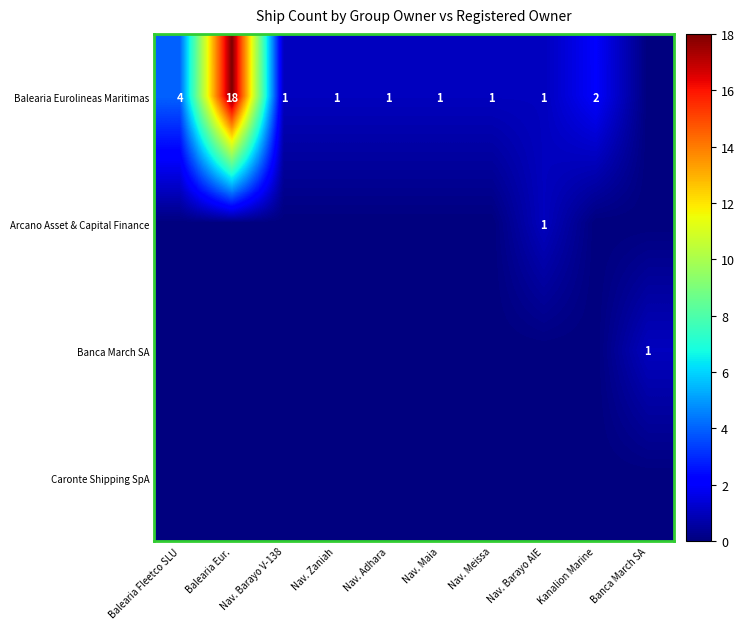

Is it true that Balearia Eurolineas Maritimas equals 0 at Nav. Barayo V-138?

False